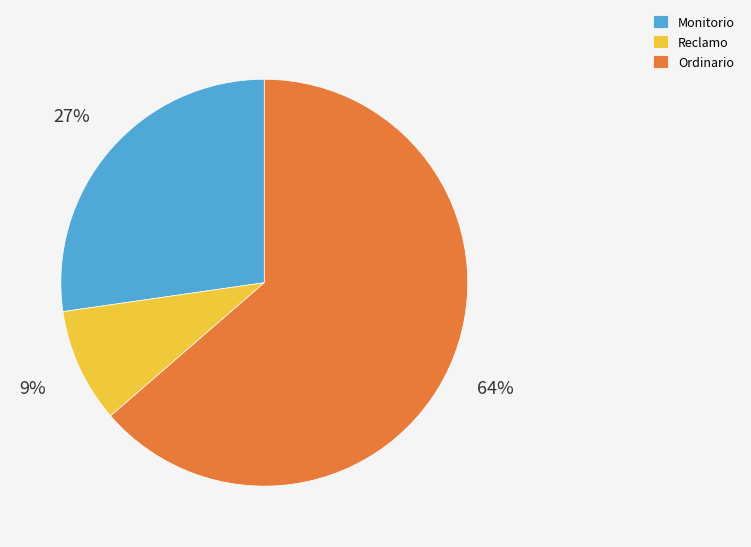

How many slices are in this pie chart?

3